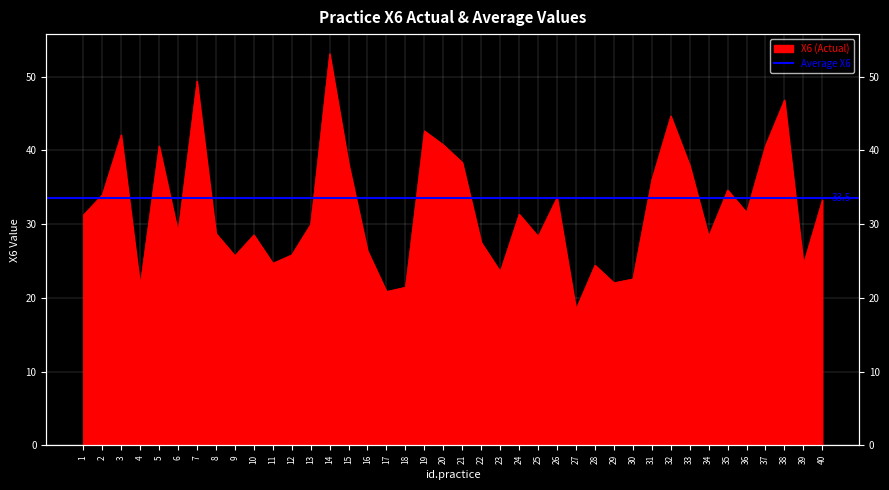

Rank the categories by value from highest to lowest.

14, 7, 38, 32, 19, 3, 20, 37, 5, 21, 15, 33, 31, 35, 2, 26, 40, 36, 24, 1, 13, 6, 8, 10, 34, 25, 22, 16, 12, 9, 11, 39, 28, 23, 30, 29, 4, 18, 17, 27